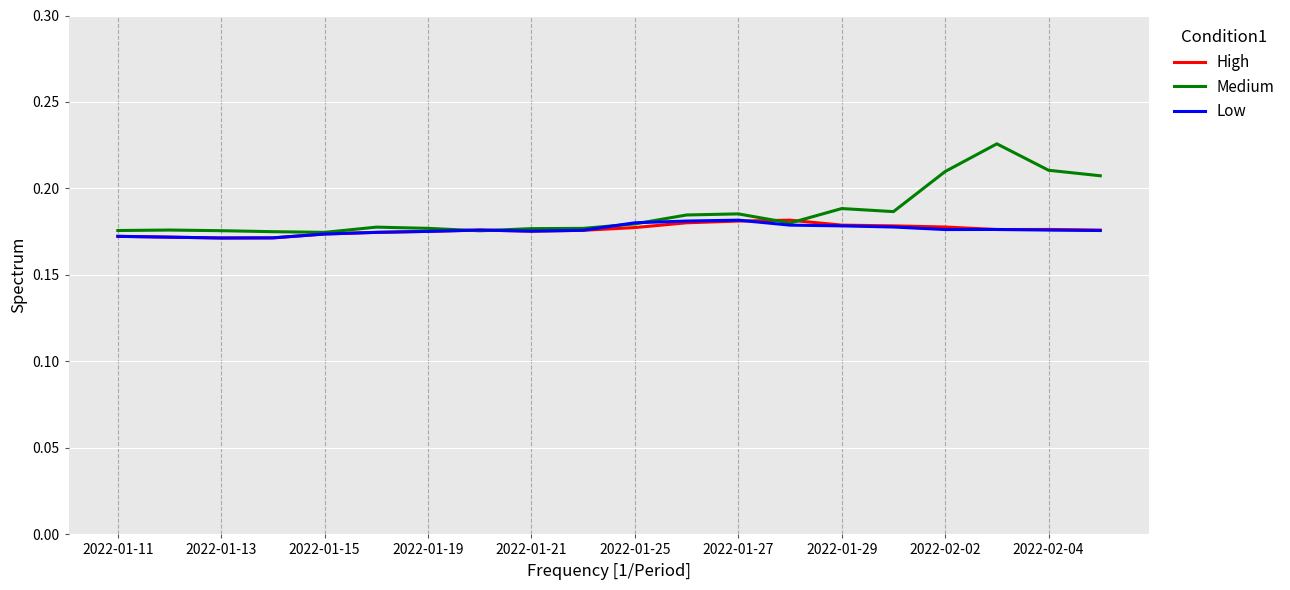

Which series has the widest spread of values?

Medium